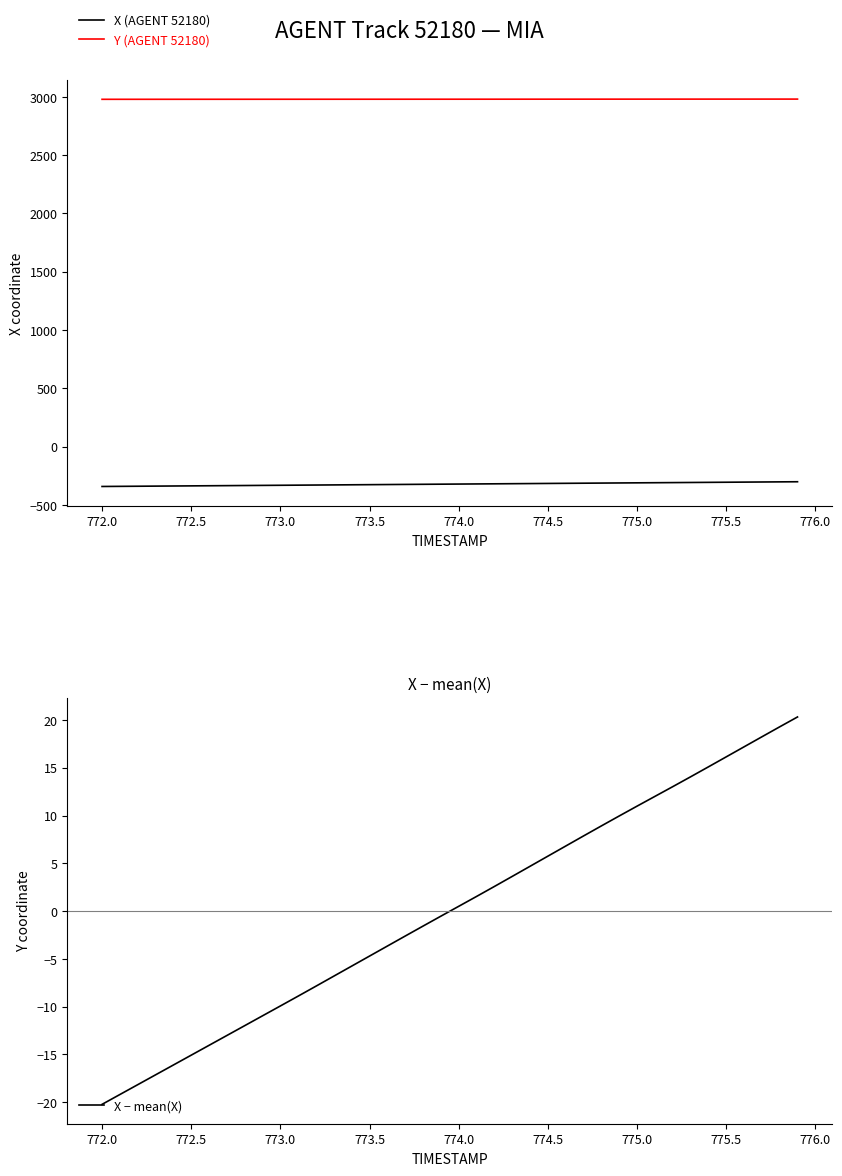

The value of X (AGENT 52180) at 774.5 is -442.8. True or false?

False